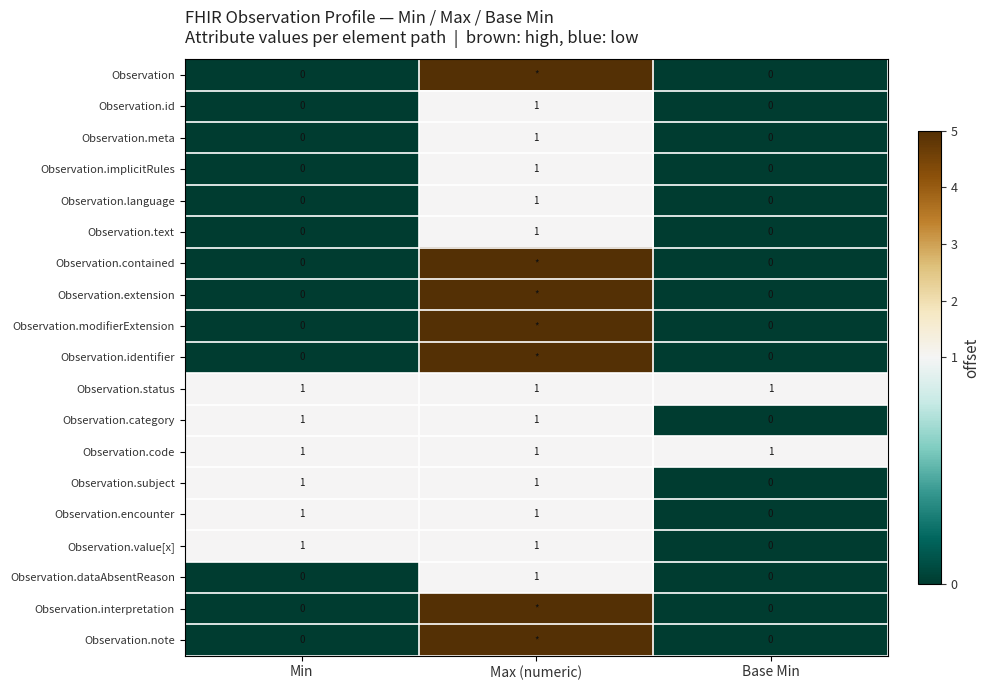

True or false: Observation.language has a value of 0 at Base Min.

True